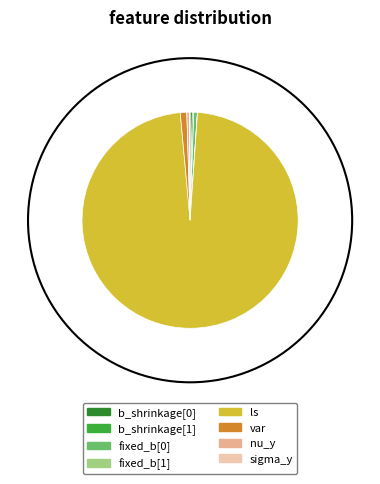

Which slice is the largest?

ls